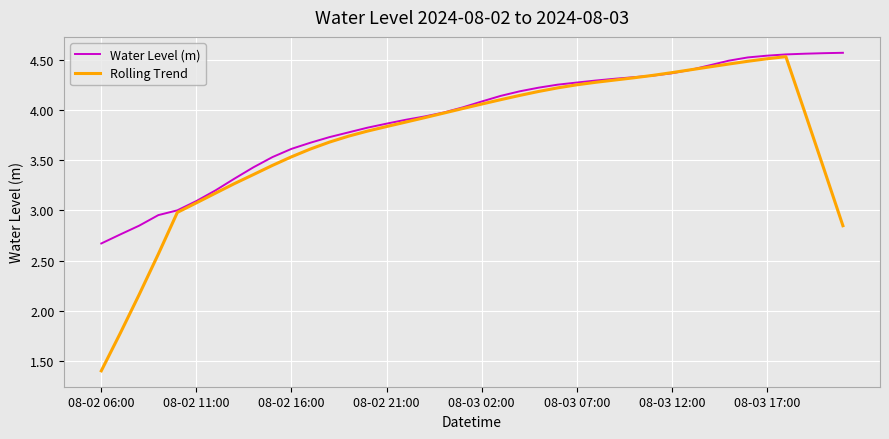

List the series in order of their overall mean, lowest first.

Rolling Trend, Water Level (m)